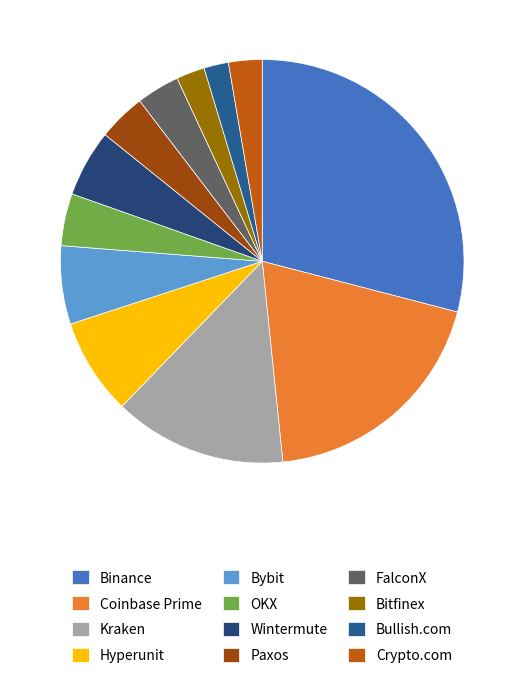

Does any single category account for the majority?

No